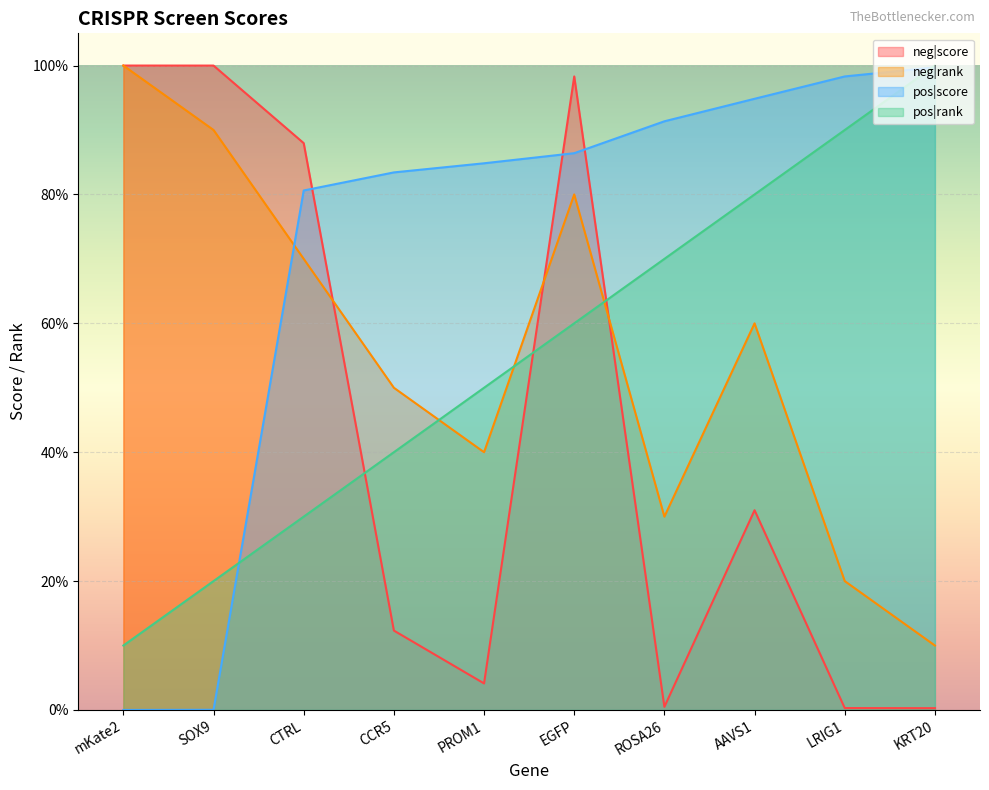

In neg|score, how many points are higher than both neighbors (excluding endpoints)?

2